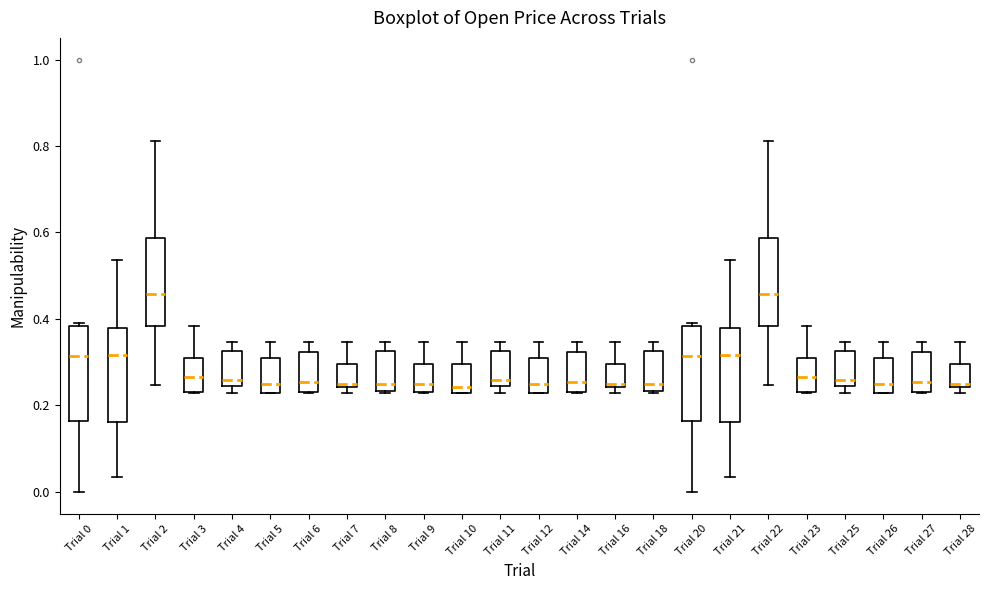

Where is the lower edge of the box for Trial 3 on the y-axis? The values are not printed on the chart, so give them approximately, as read against the axis.

0.24